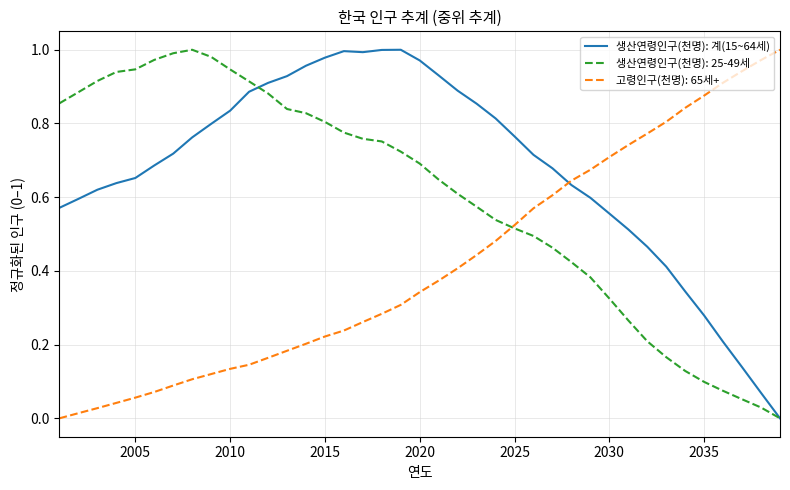

List the series in order of their overall mean, lowest first.

고령인구(천명): 65세+, 생산연령인구(천명): 25-49세, 생산연령인구(천명): 계(15~64세)